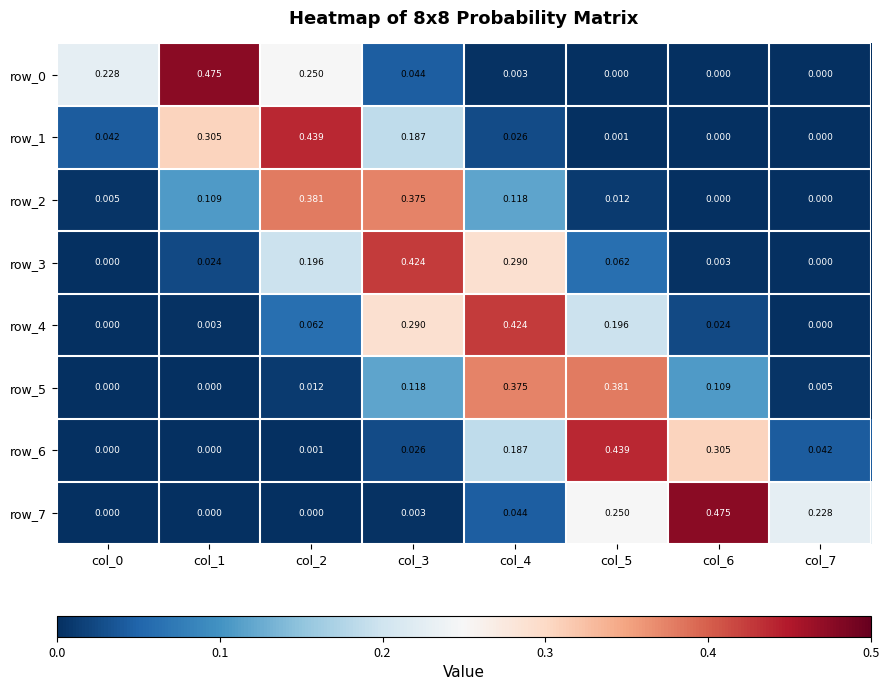

Which series has the largest total across all categories?

row_0